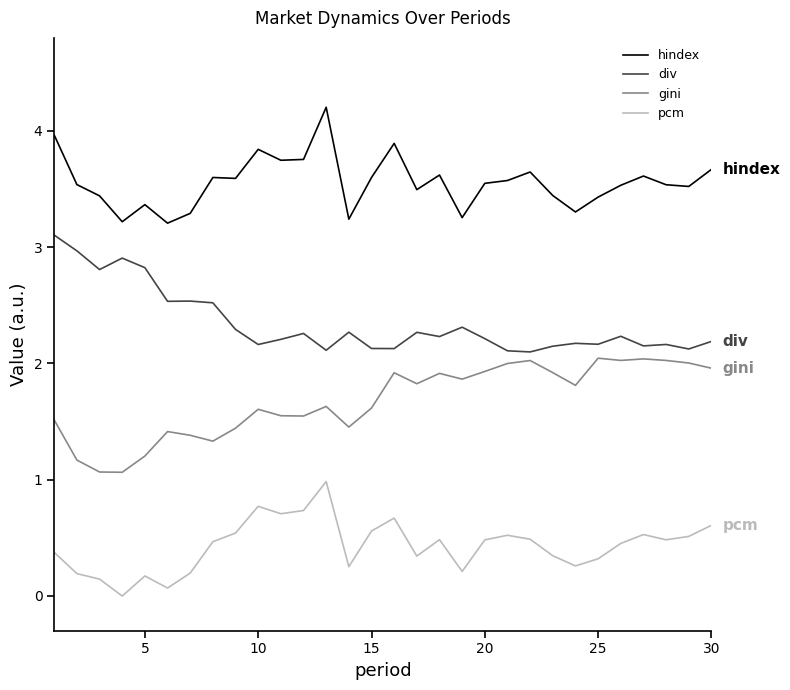

List the series in order of their overall mean, highest first.

hindex, div, gini, pcm